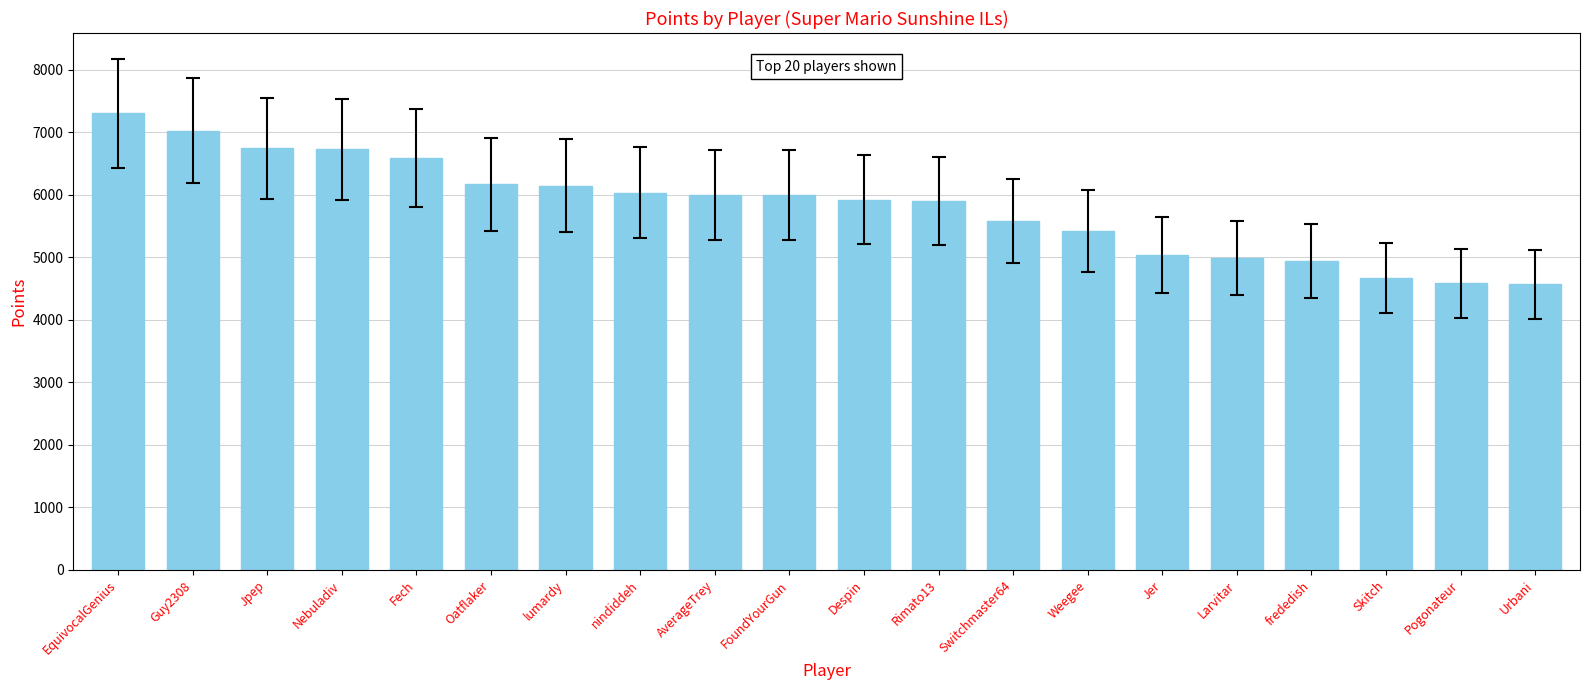

The chart shows a value of 9594 at EquivocalGenius. True or false?

False